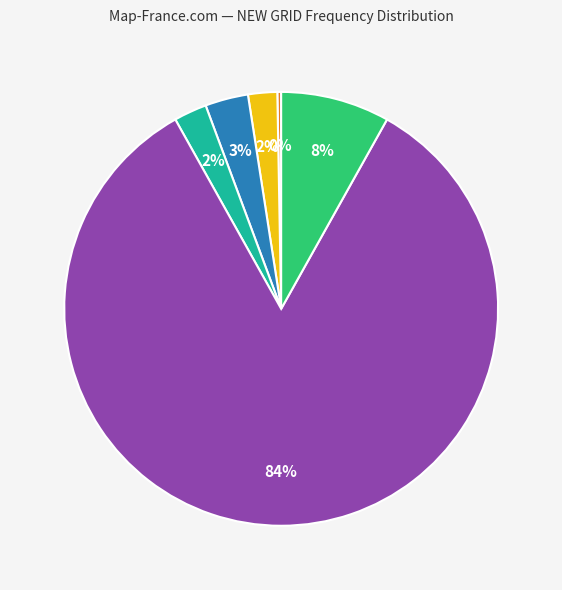

Is there a majority slice in this chart?

Yes